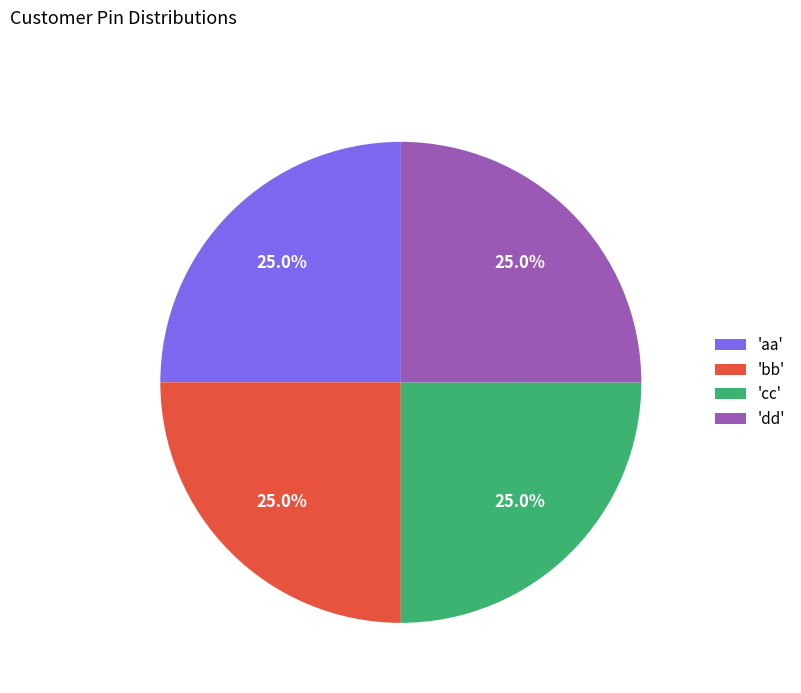

What is the ratio of the value at 'bb' to the value at 'aa'?

1.0